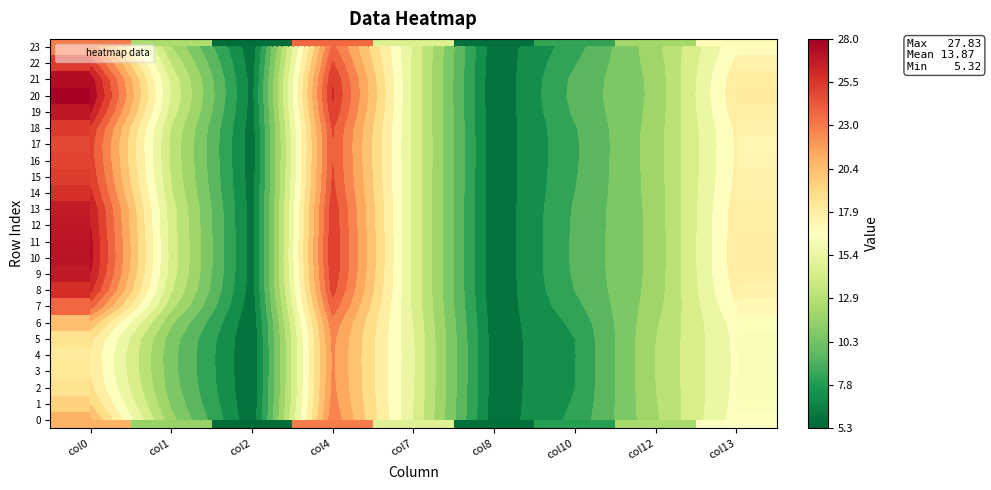

At how many categories does at least one series exceed 6?

8